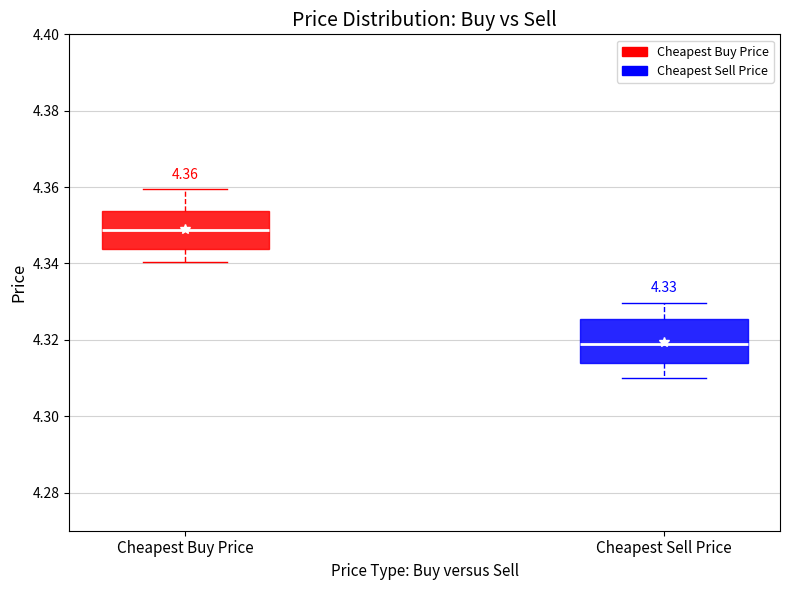

Which box's median line is the lowest?

Cheapest Sell Price